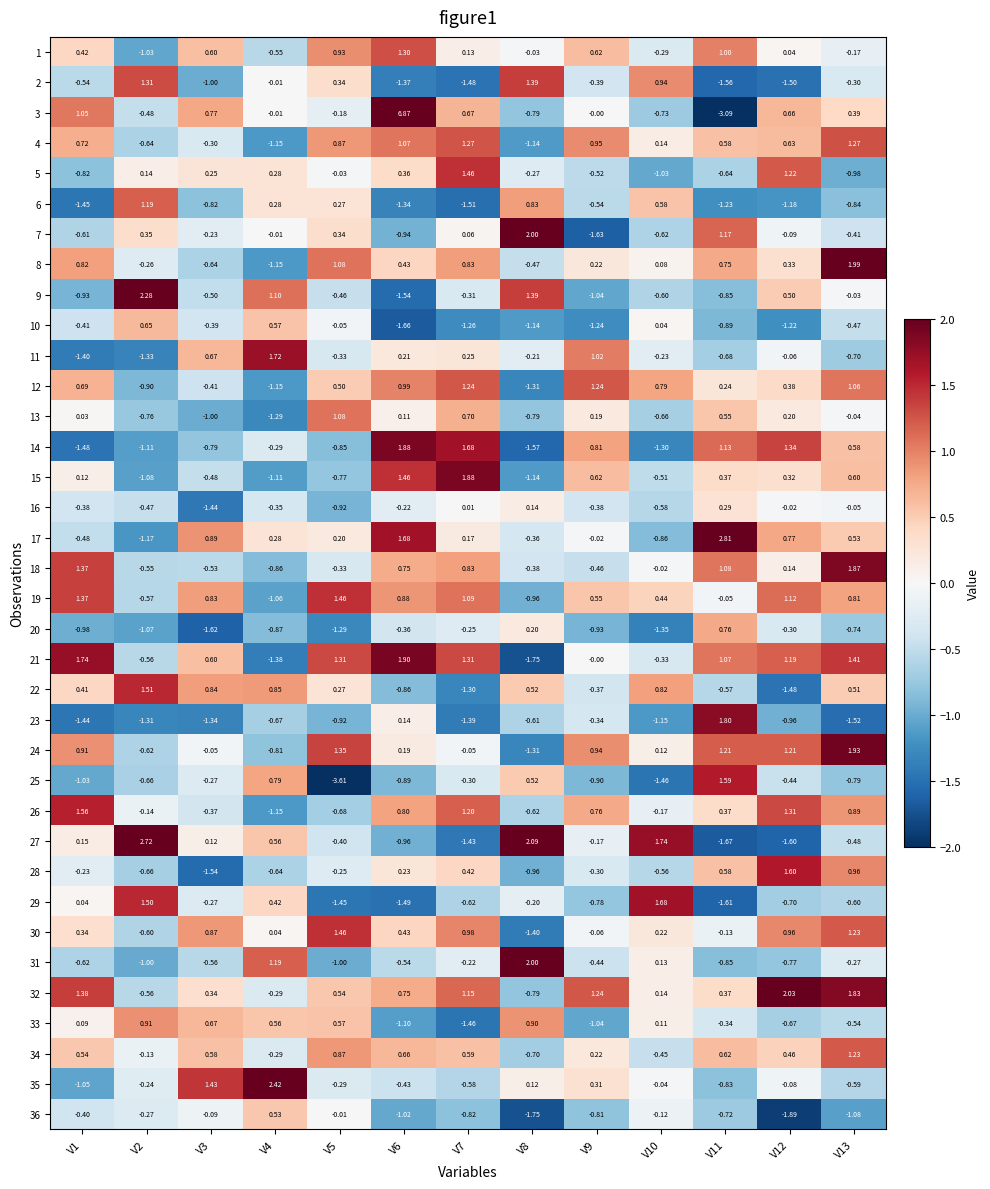

Count the number of categories in the chart.

13